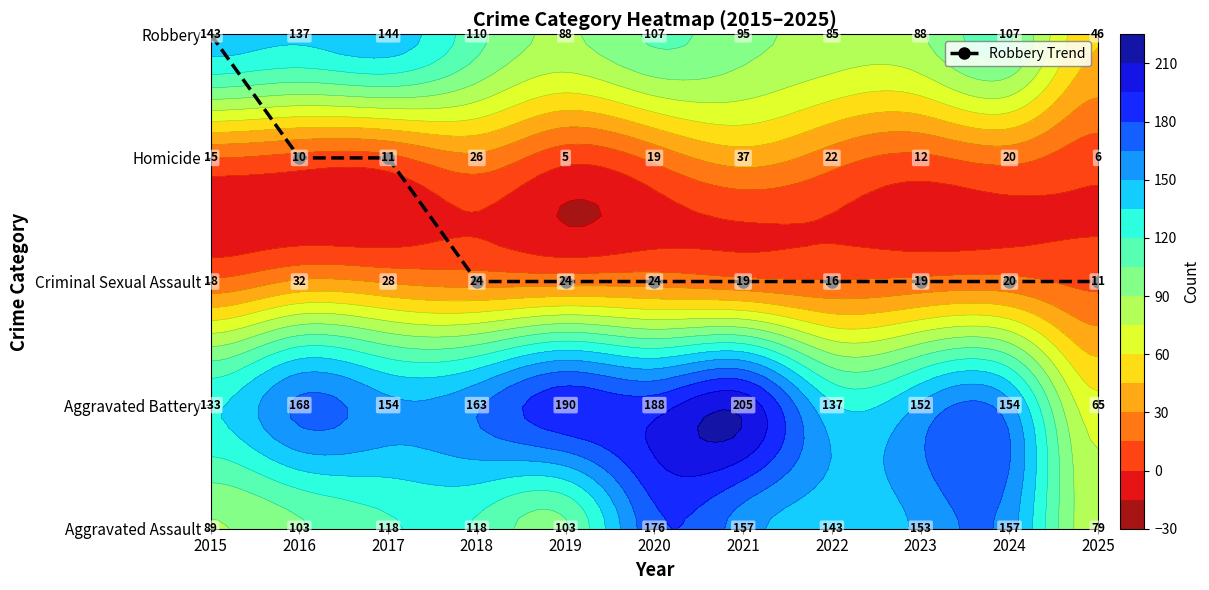

Between 2021 and 2020, which is larger?

2021